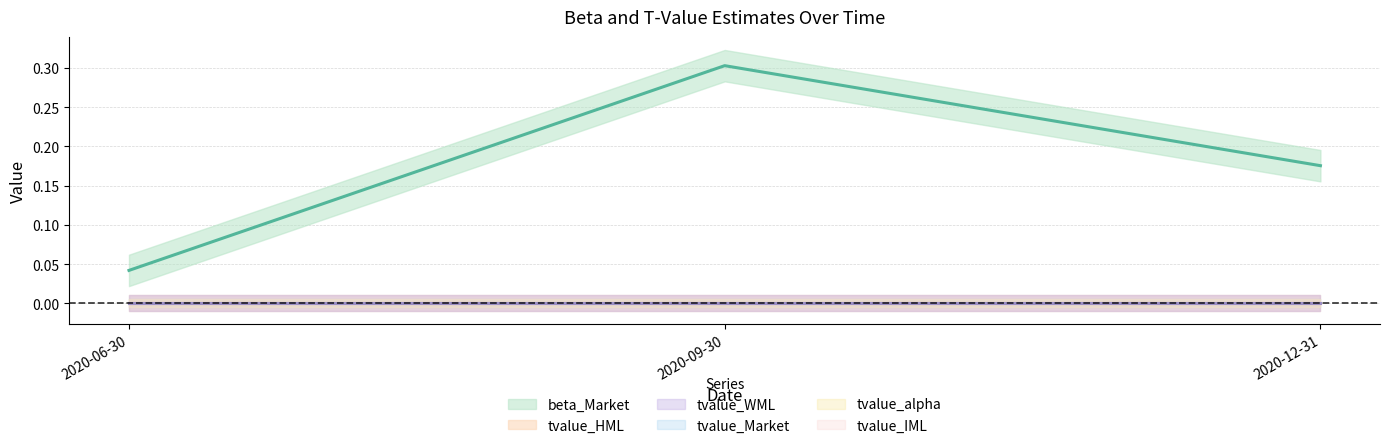

What is the total value across all series at 2020-09-30?

0.3